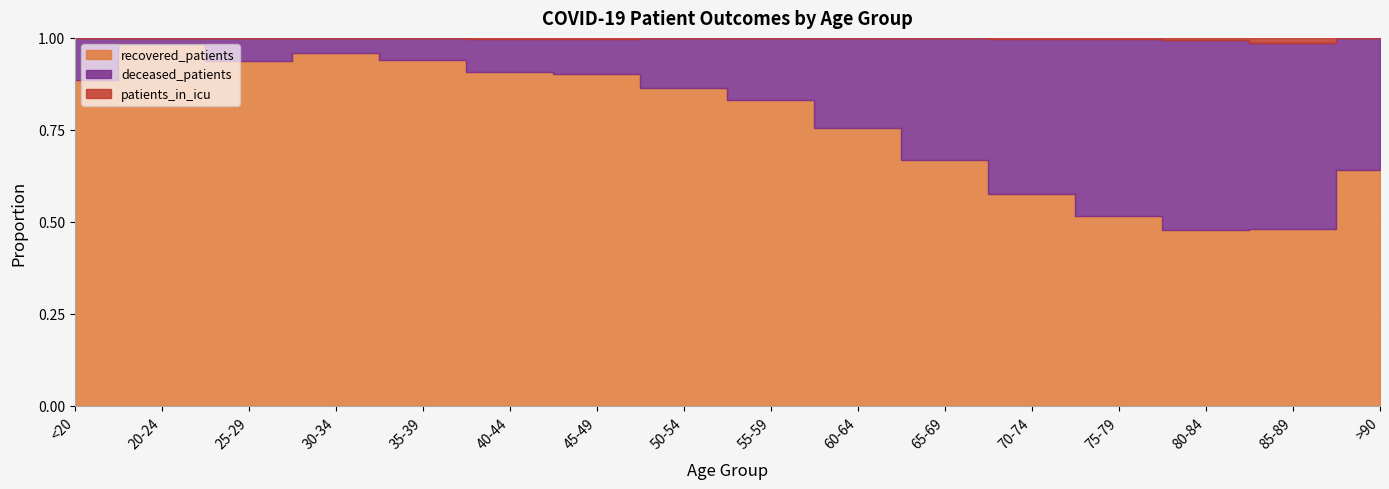

Rank the series by their maximum value, from highest to lowest.

recovered_patients, deceased_patients, patients_in_icu